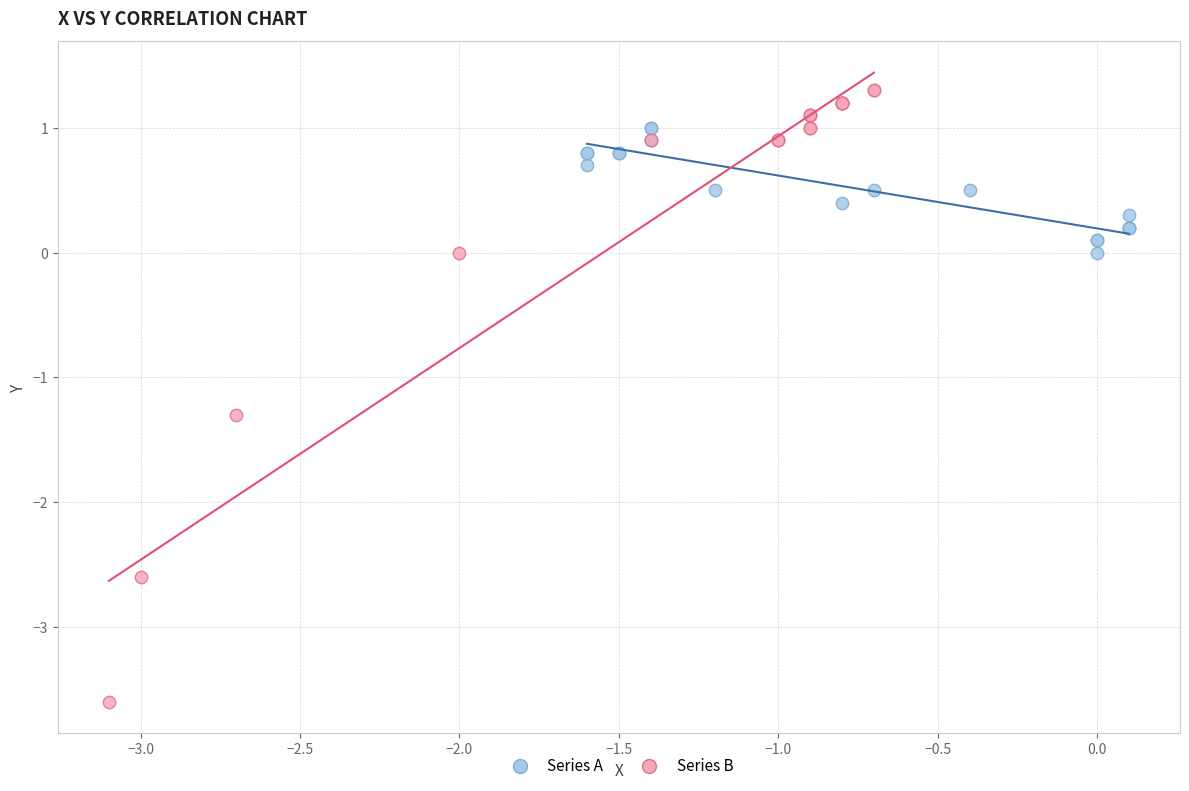

Which series reaches the maximum Y coordinate?

Series B